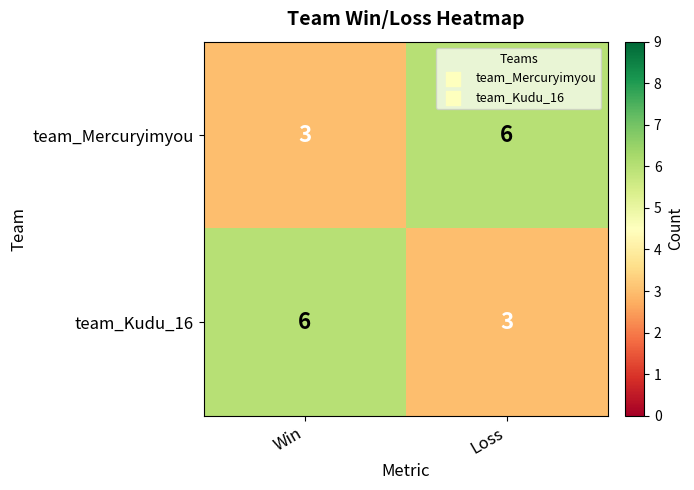

What is the greatest value displayed?

6